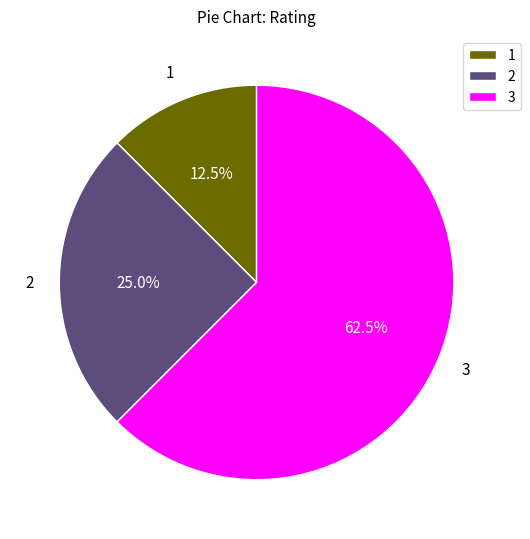

Which category has the smallest portion of the pie?

1